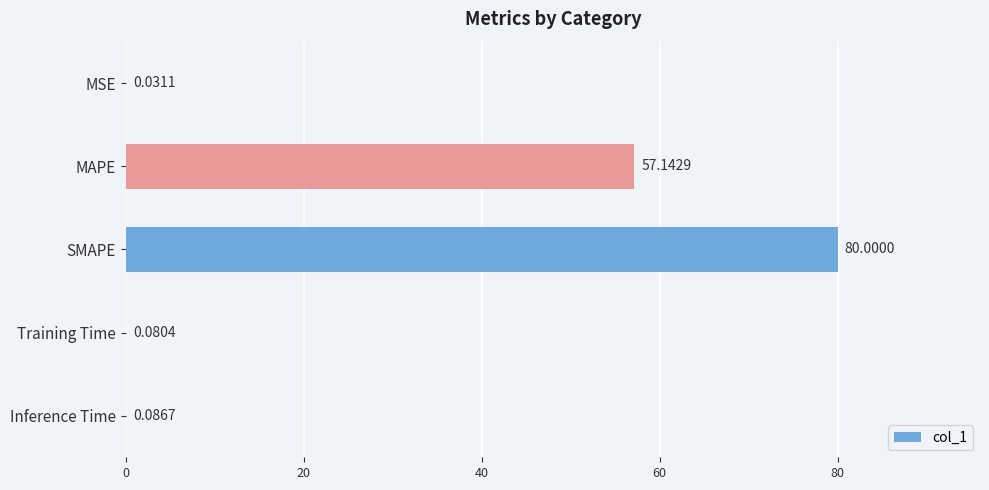

Which label corresponds to the largest value in the chart?

SMAPE